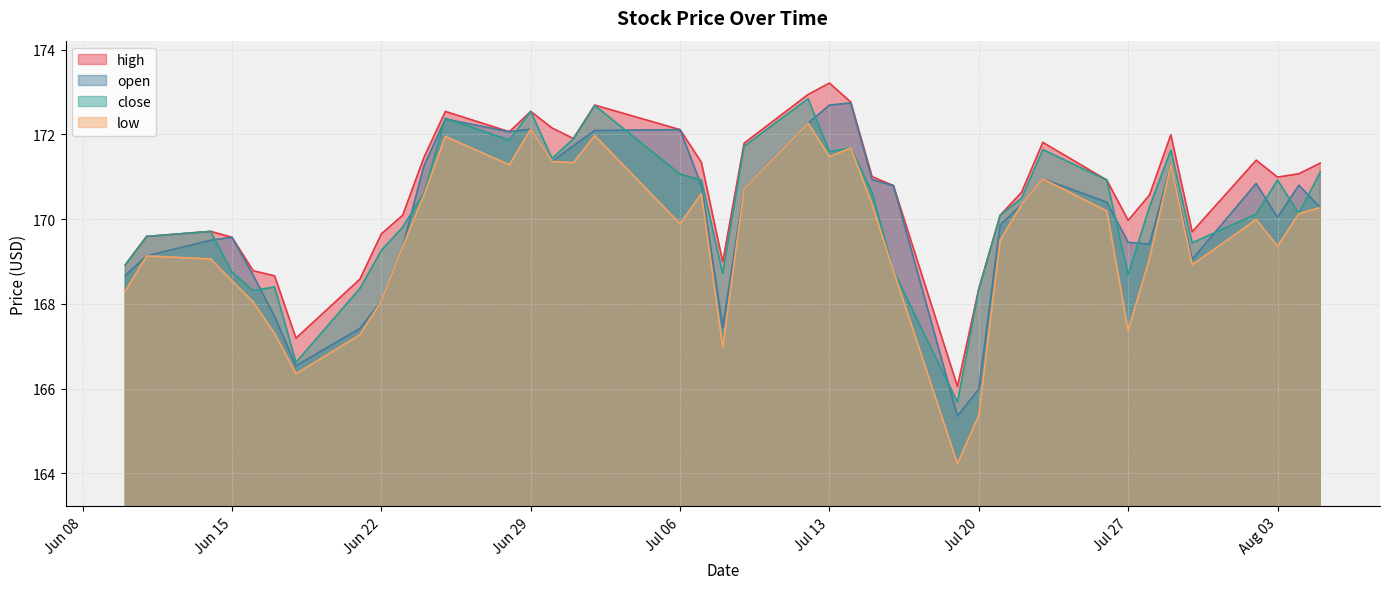

What position from the left is 2021-06-24?

11